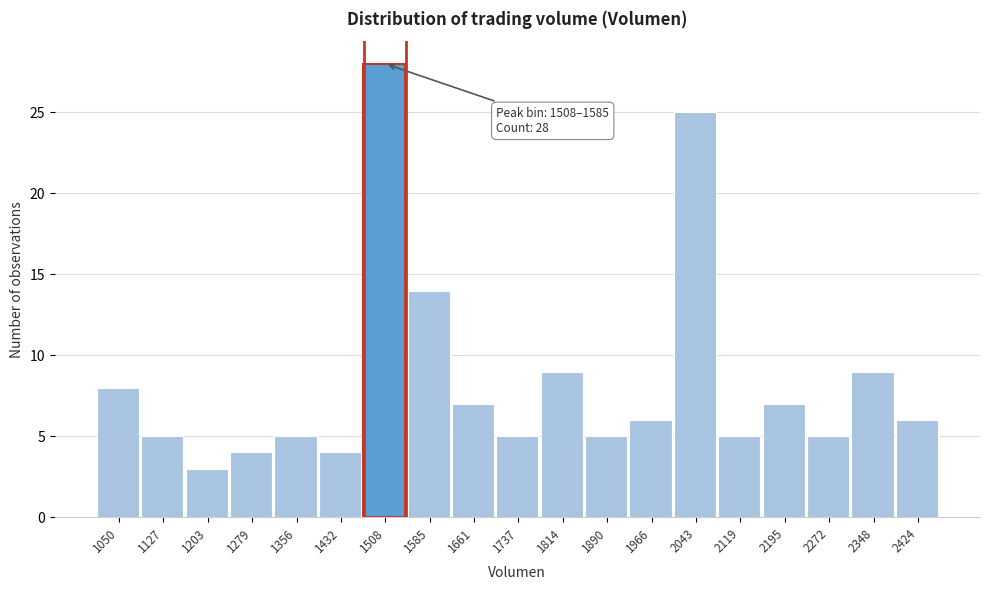

Reading right to left, extract all data points from this chart.

2424=6	2348=9	2272=5	2195=7	2119=5	2043=25	1966=6	1890=5	1814=9	1737=5	1661=7	1585=14	1508=28	1432=4	1356=5	1279=4	1203=3	1127=5	1050=8